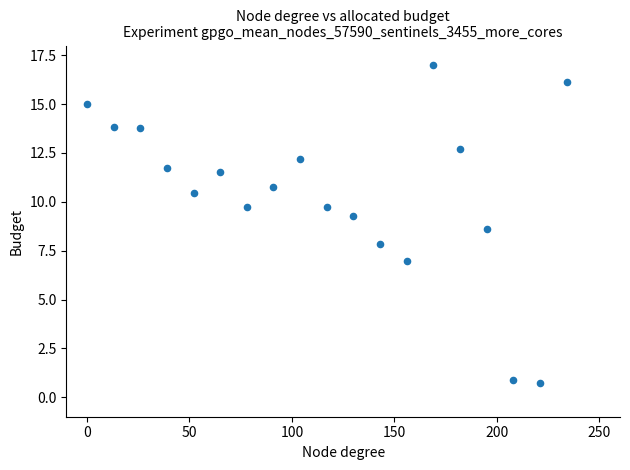

What is the range of Y values (max minus min)?

16.3